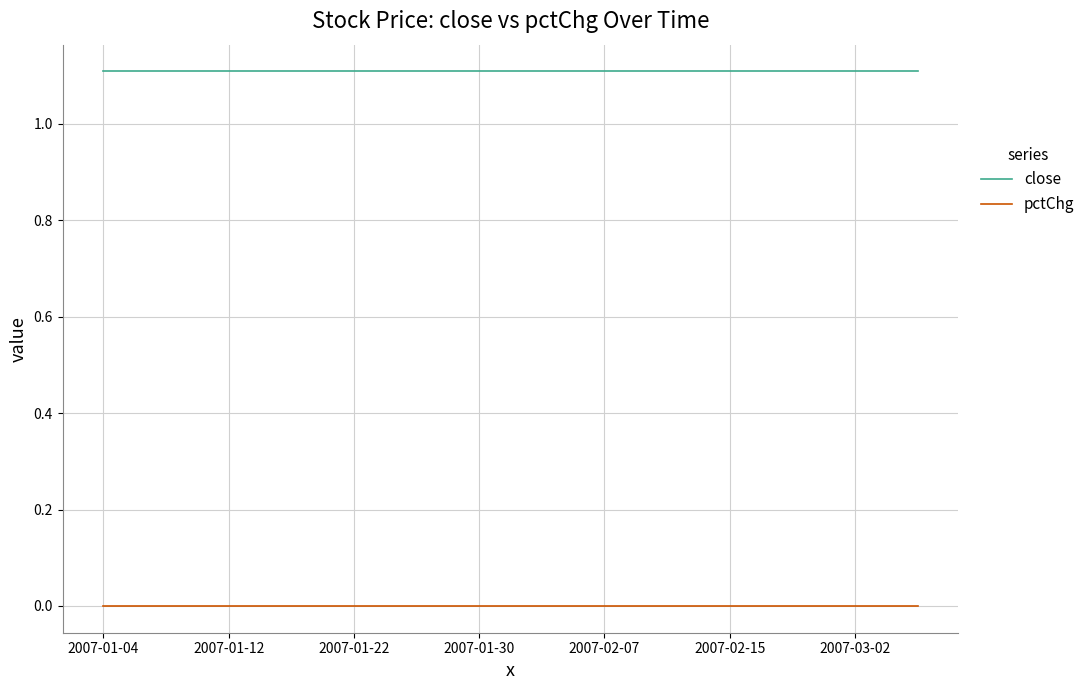

What is the lowest value of the close series?

1.1